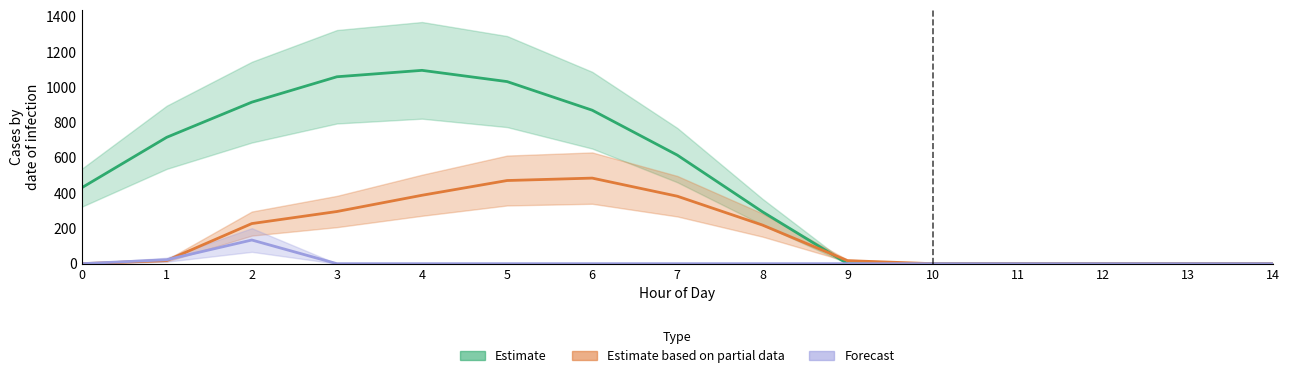

Reading left to right, list all the values displayed in this chart.

Estimate: 0=430.3	1=716.9	2=916.2	3=1060.3	4=1096.7	5=1032.9	6=870.6	7=615.9	8=294.5	9=0.0	10=0.0	11=0.0	12=0.0	13=0.0	14=0.0
Estimate based on partial data: 0=0.0	1=17.7	2=227.5	3=295.9	4=388.1	5=471.7	6=485.4	7=382.7	8=219.2	9=17.3	10=0.0	11=0.0	12=0.0	13=0.0	14=0.0
Forecast: 0=0.0	1=22.3	2=134.2	3=0.0	4=0.0	5=0.0	6=0.0	7=0.0	8=0.0	9=0.0	10=0.0	11=0.0	12=0.0	13=0.0	14=0.0